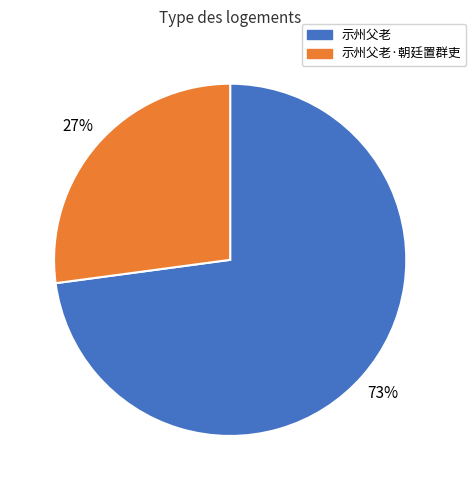

How many segments does this pie chart have?

2